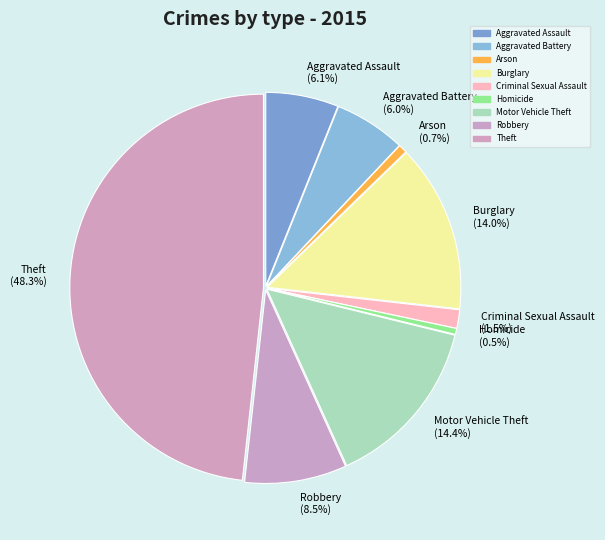

Between Burglary and Aggravated Battery, which is larger?

Burglary